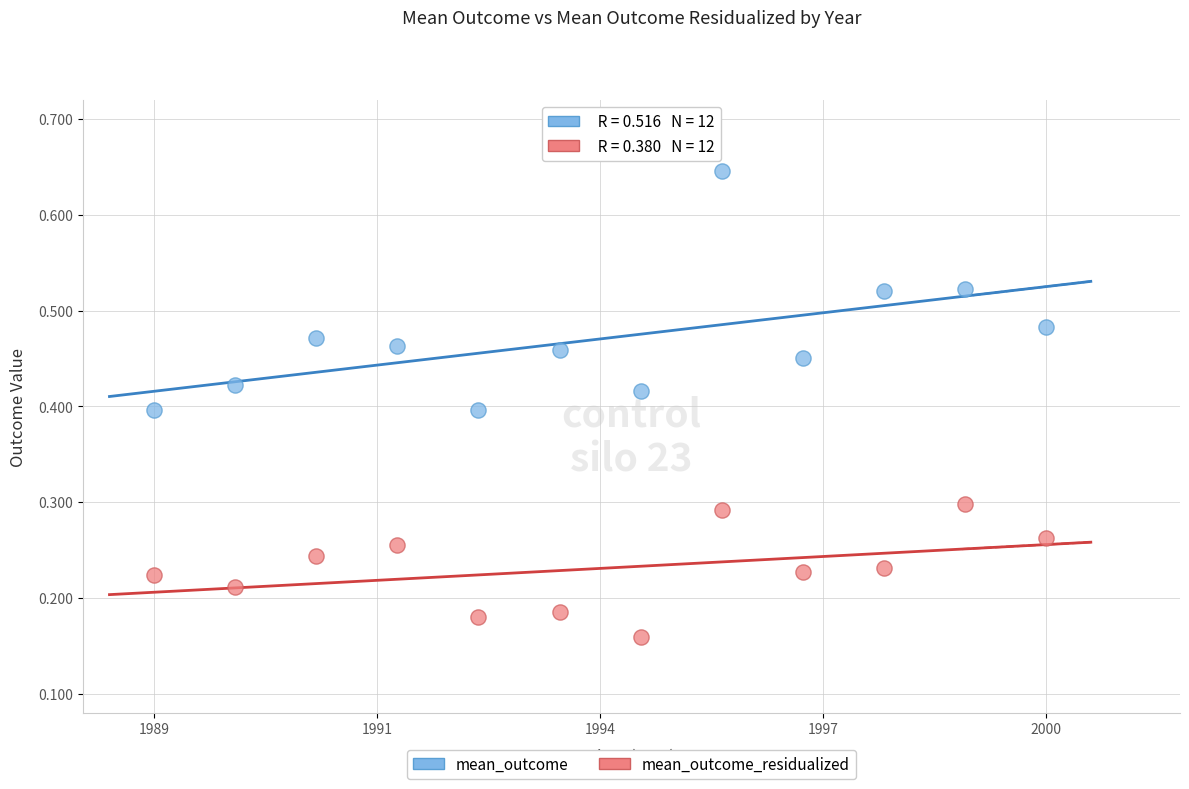

Which series contains the highest Y value?

mean_outcome